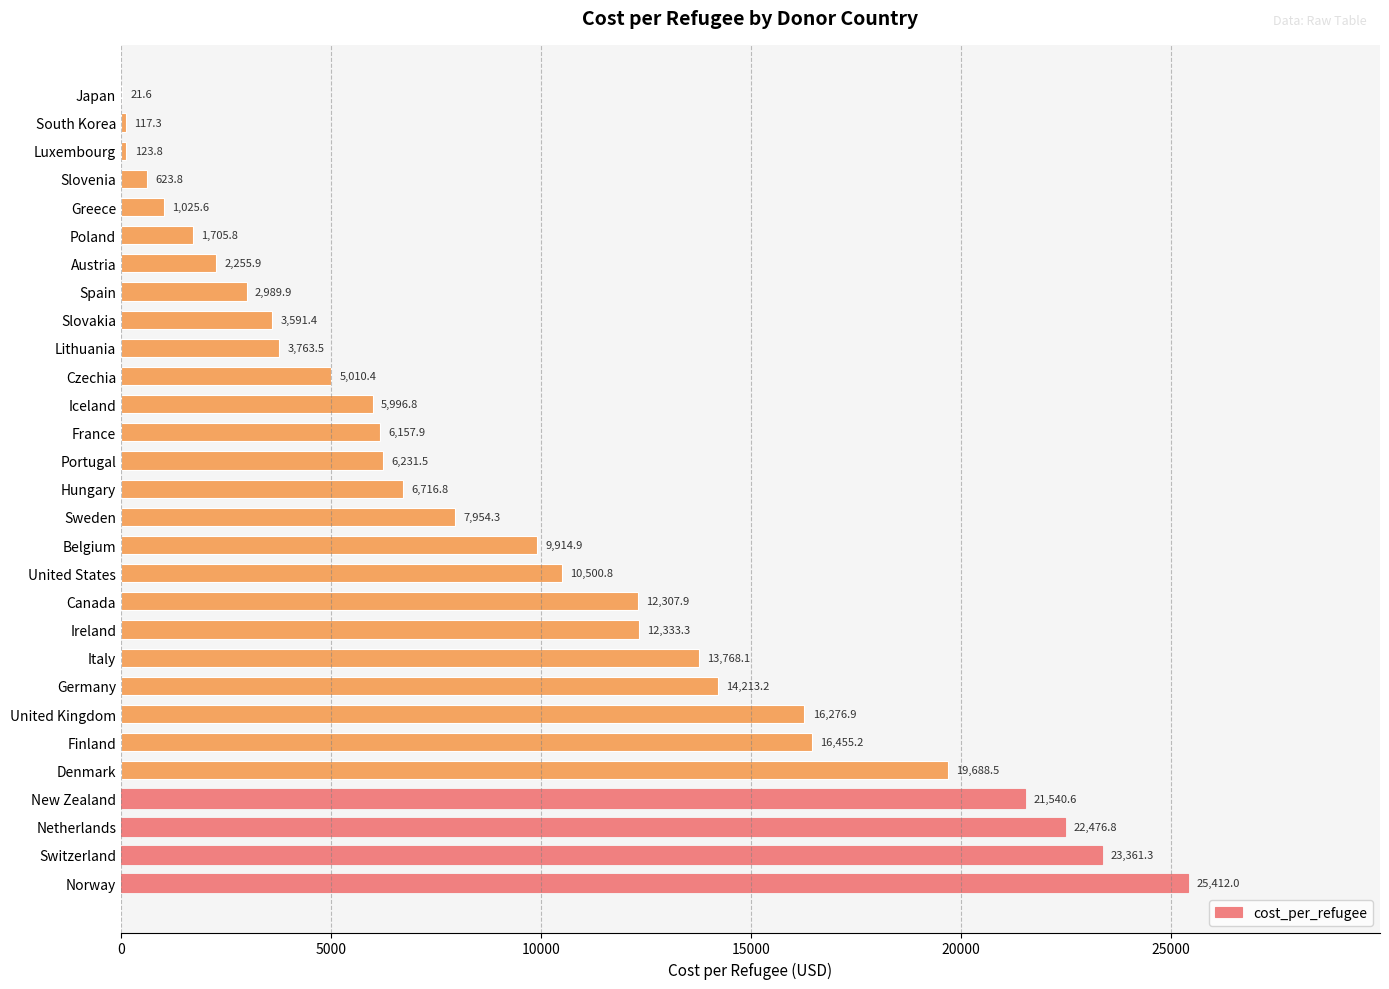

True or false: the data shows 9914.9 at Belgium.

True